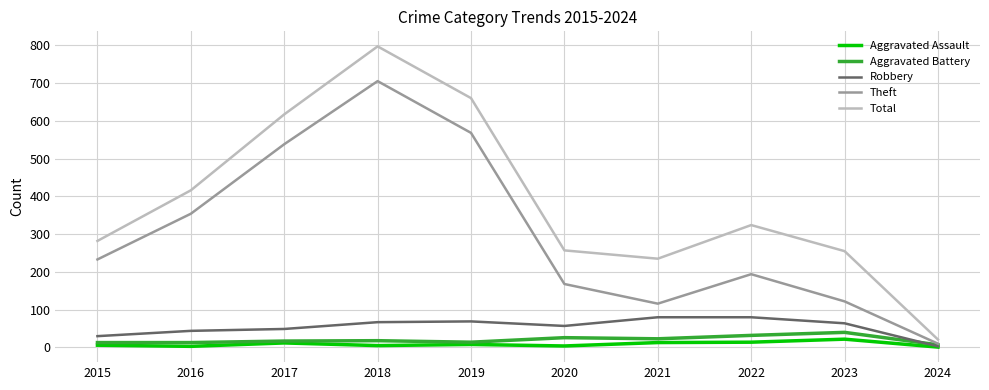

At which category does Theft reach its first local valley?

2021